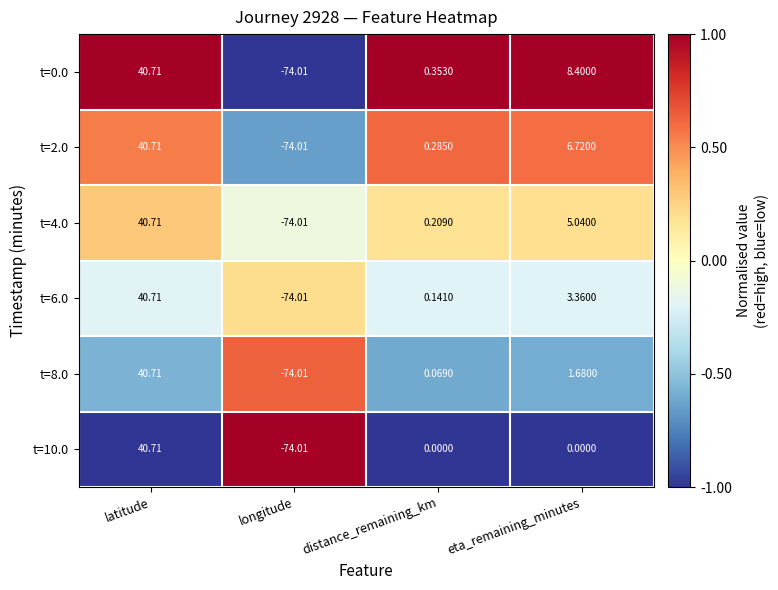

Is the value of t=10.0 at eta_remaining_minutes greater than the value of t=6.0 at eta_remaining_minutes?

No